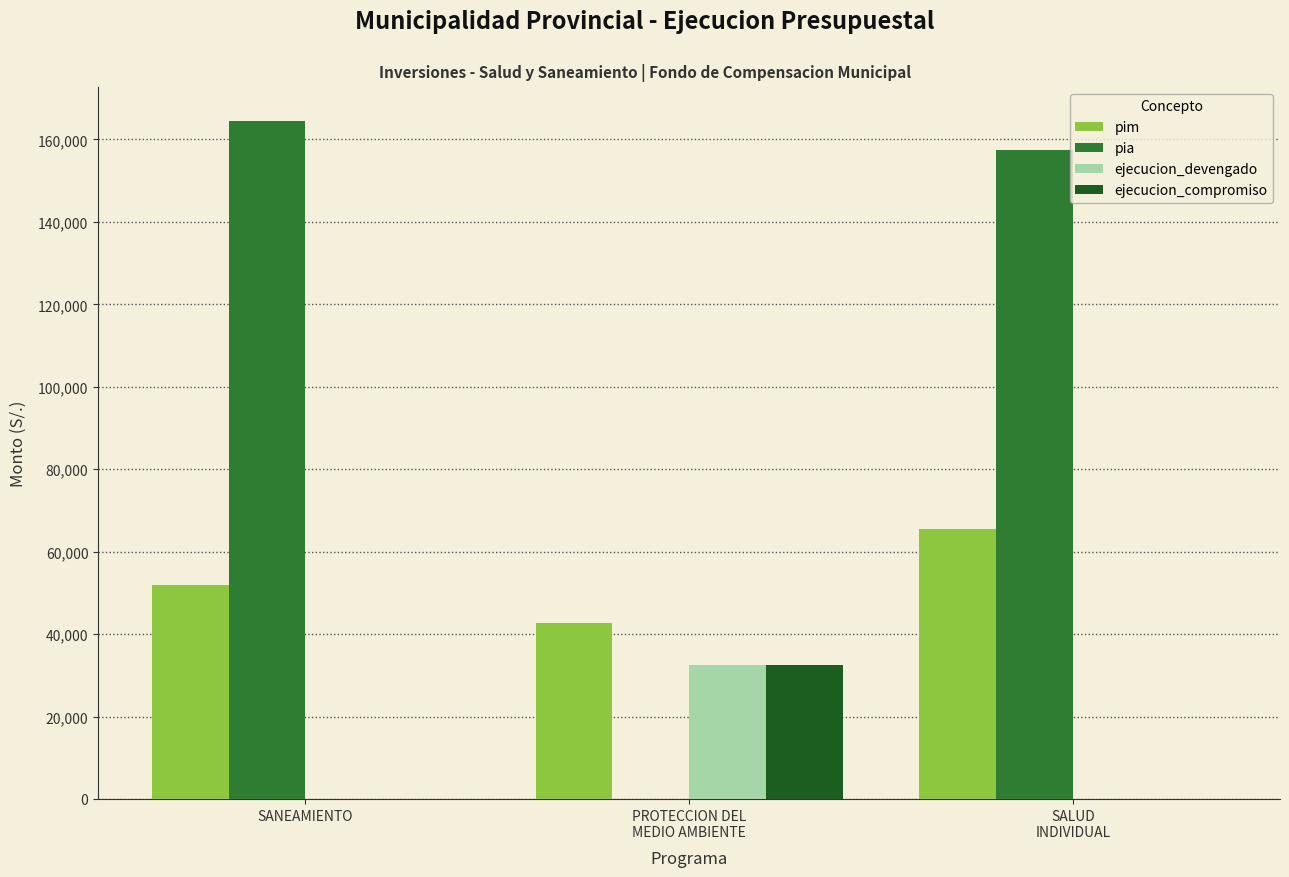

What is the maximum value for ejecucion_devengado?

32574